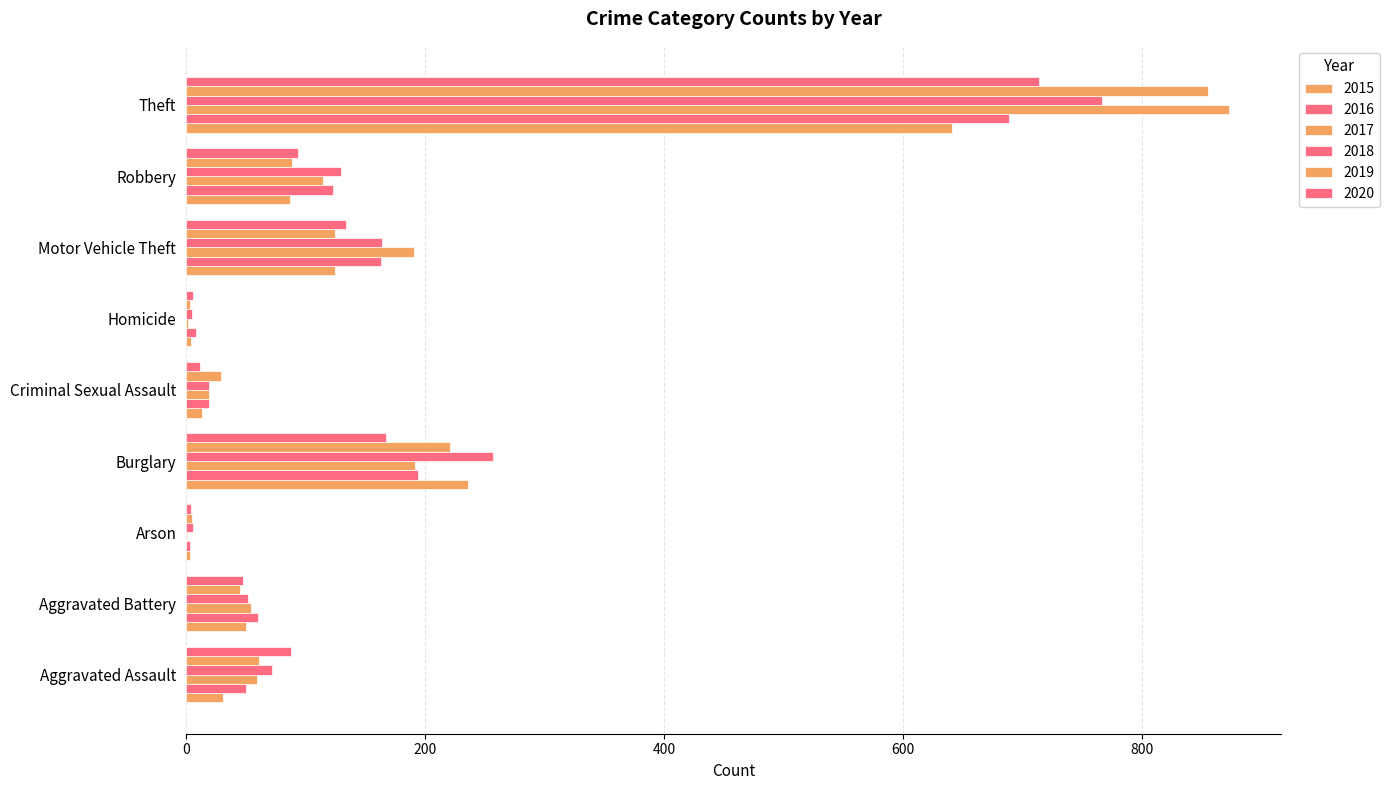

How many categories are shown in the chart?

9